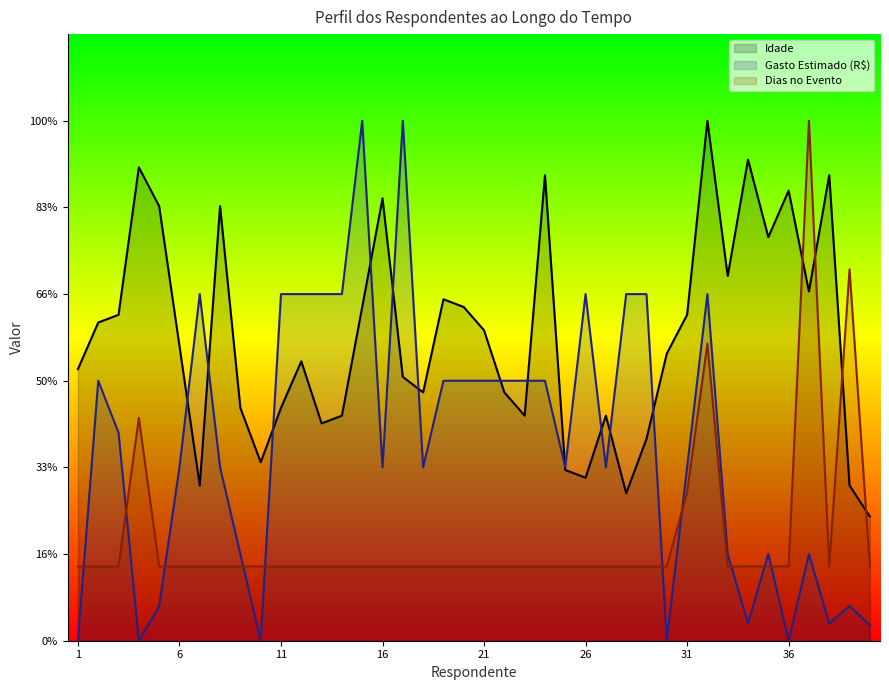

Where is Gasto Estimado nearest to the value 150?

2